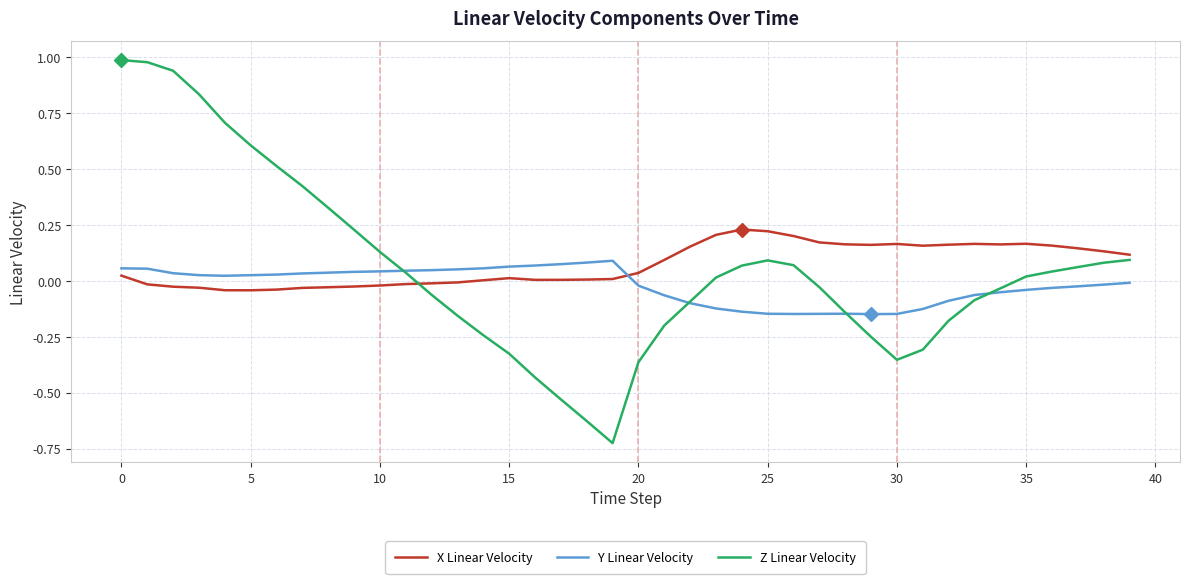

Which series ends up on top after the final intersection of Z Linear Velocity and X Linear Velocity?

X Linear Velocity